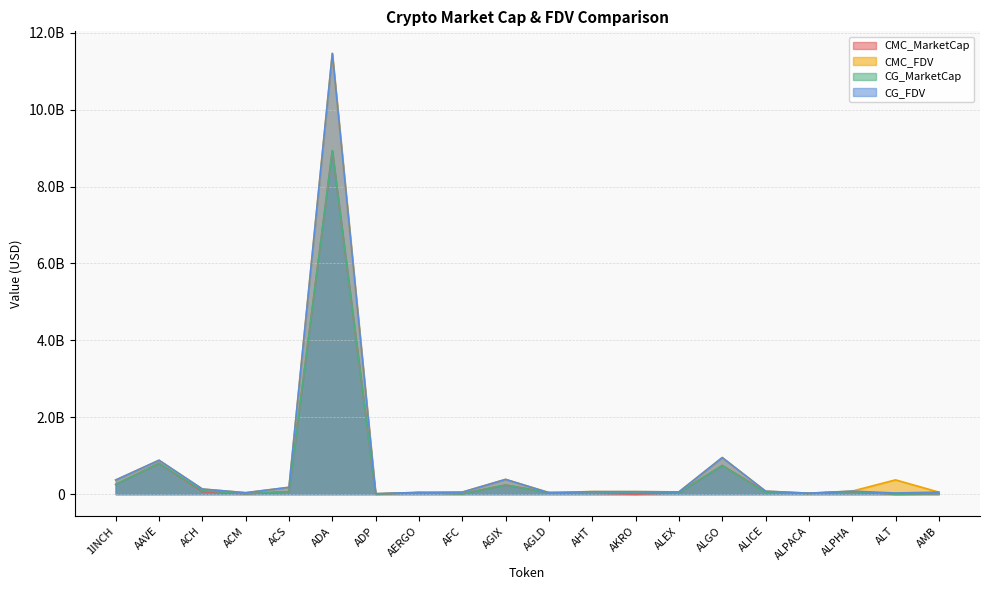

The value of CG_MarketCap at AAVE is 801043660. True or false?

True